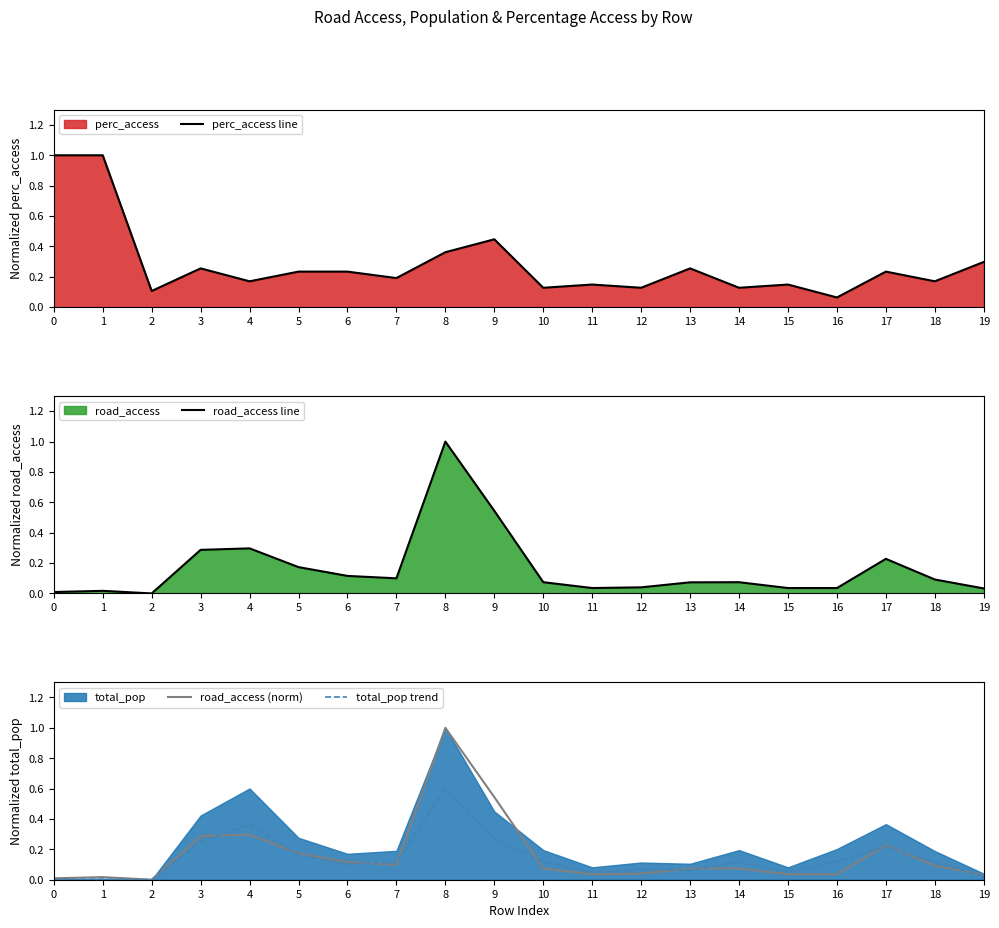

At which category does road_access (norm) reach its first local peak?

1